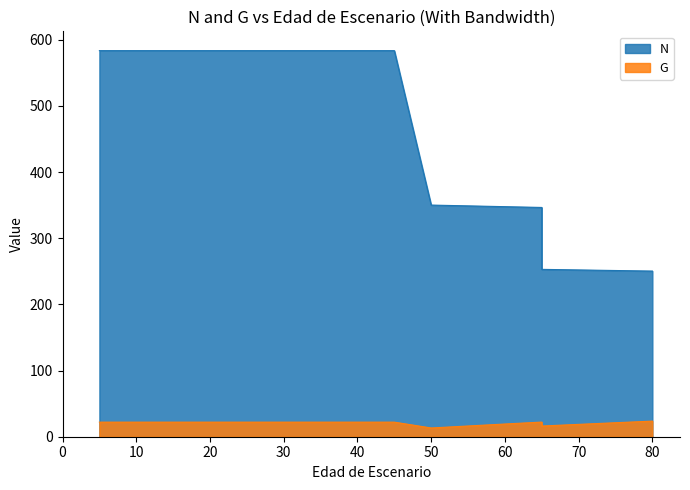

What is the total value across all series at 80?

273.9